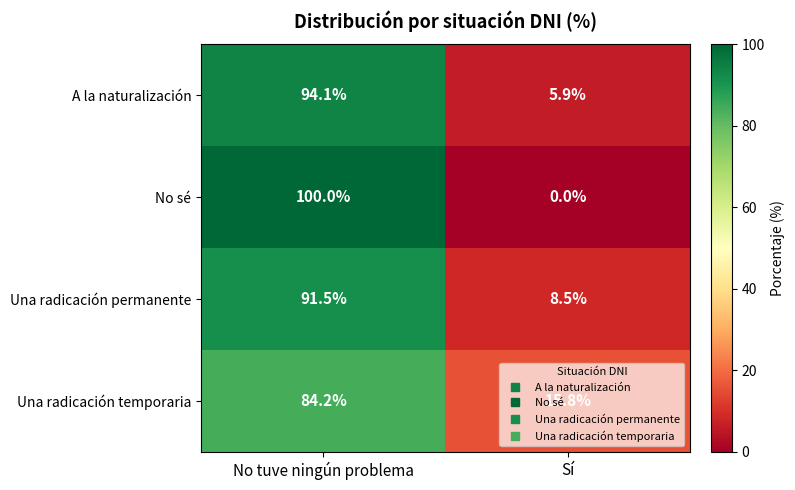

At which label does Una radicación permanente first exceed 91?

No tuve ningún problema